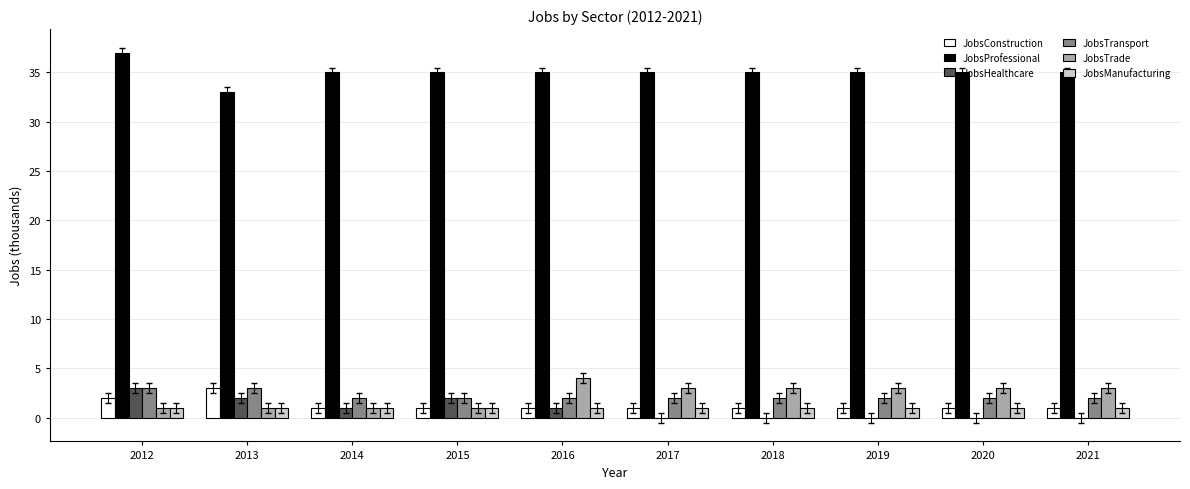

Count the number of categories in the chart.

10